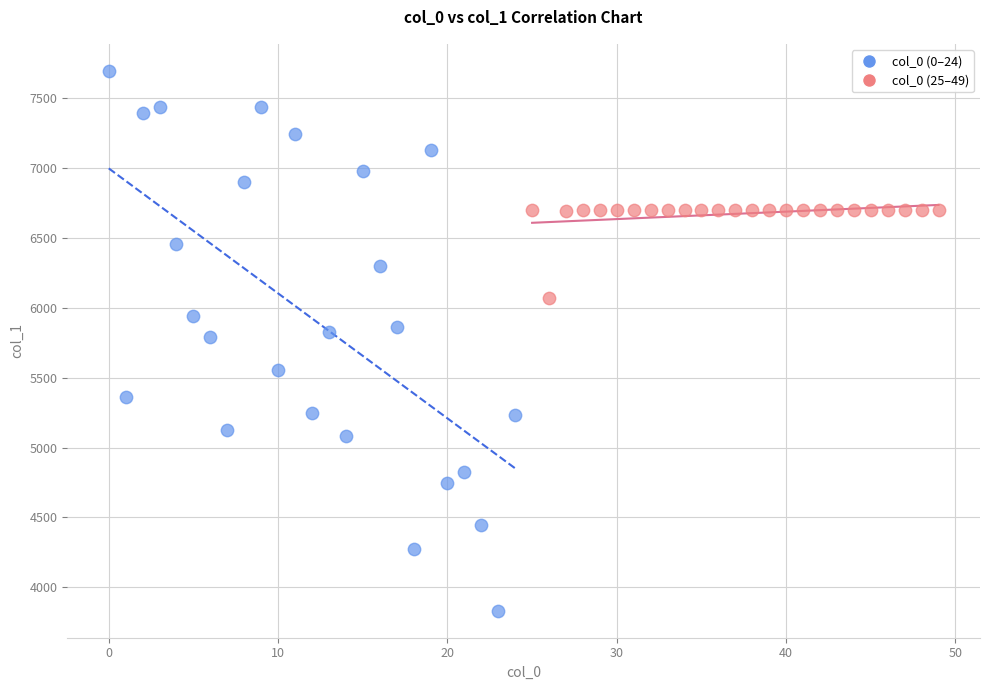

Which series has the largest Y range (max minus min)?

col_0 (0–24)